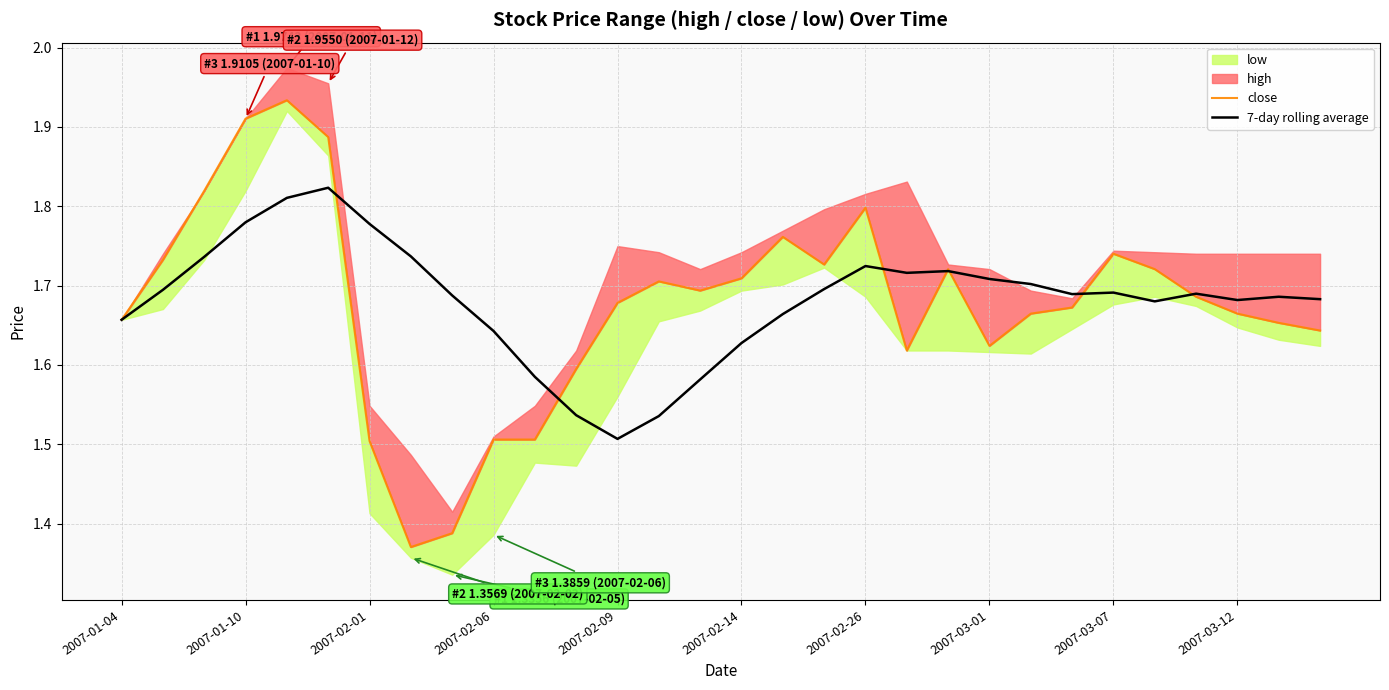

At which label is 7-day rolling average closest to 1?

2007-02-09